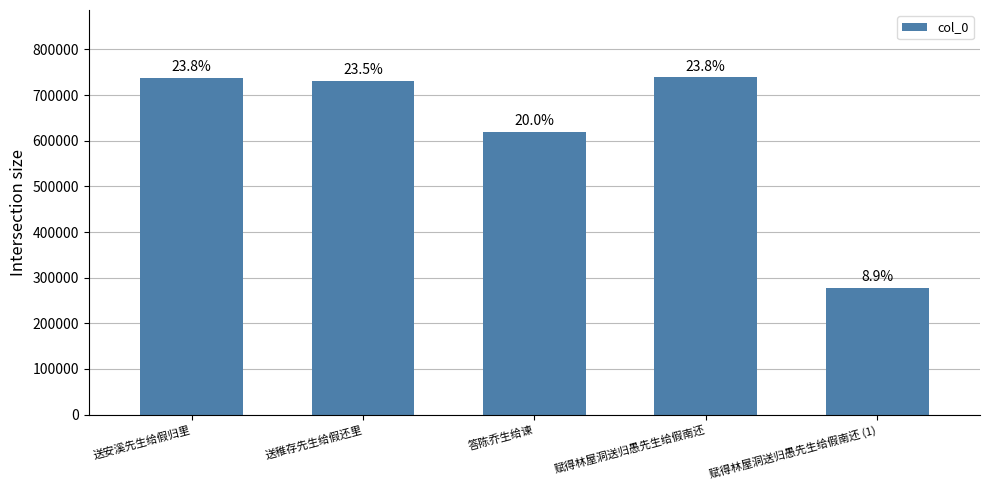

What is the difference between the maximum and second lowest values?

118476